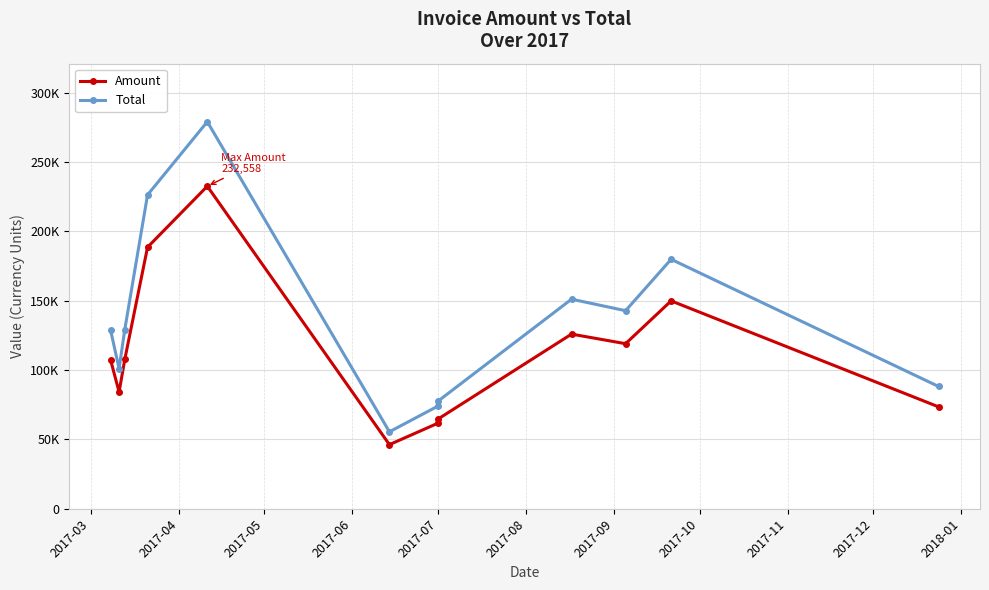

Rank the series by their maximum value, from lowest to highest.

Amount, Total